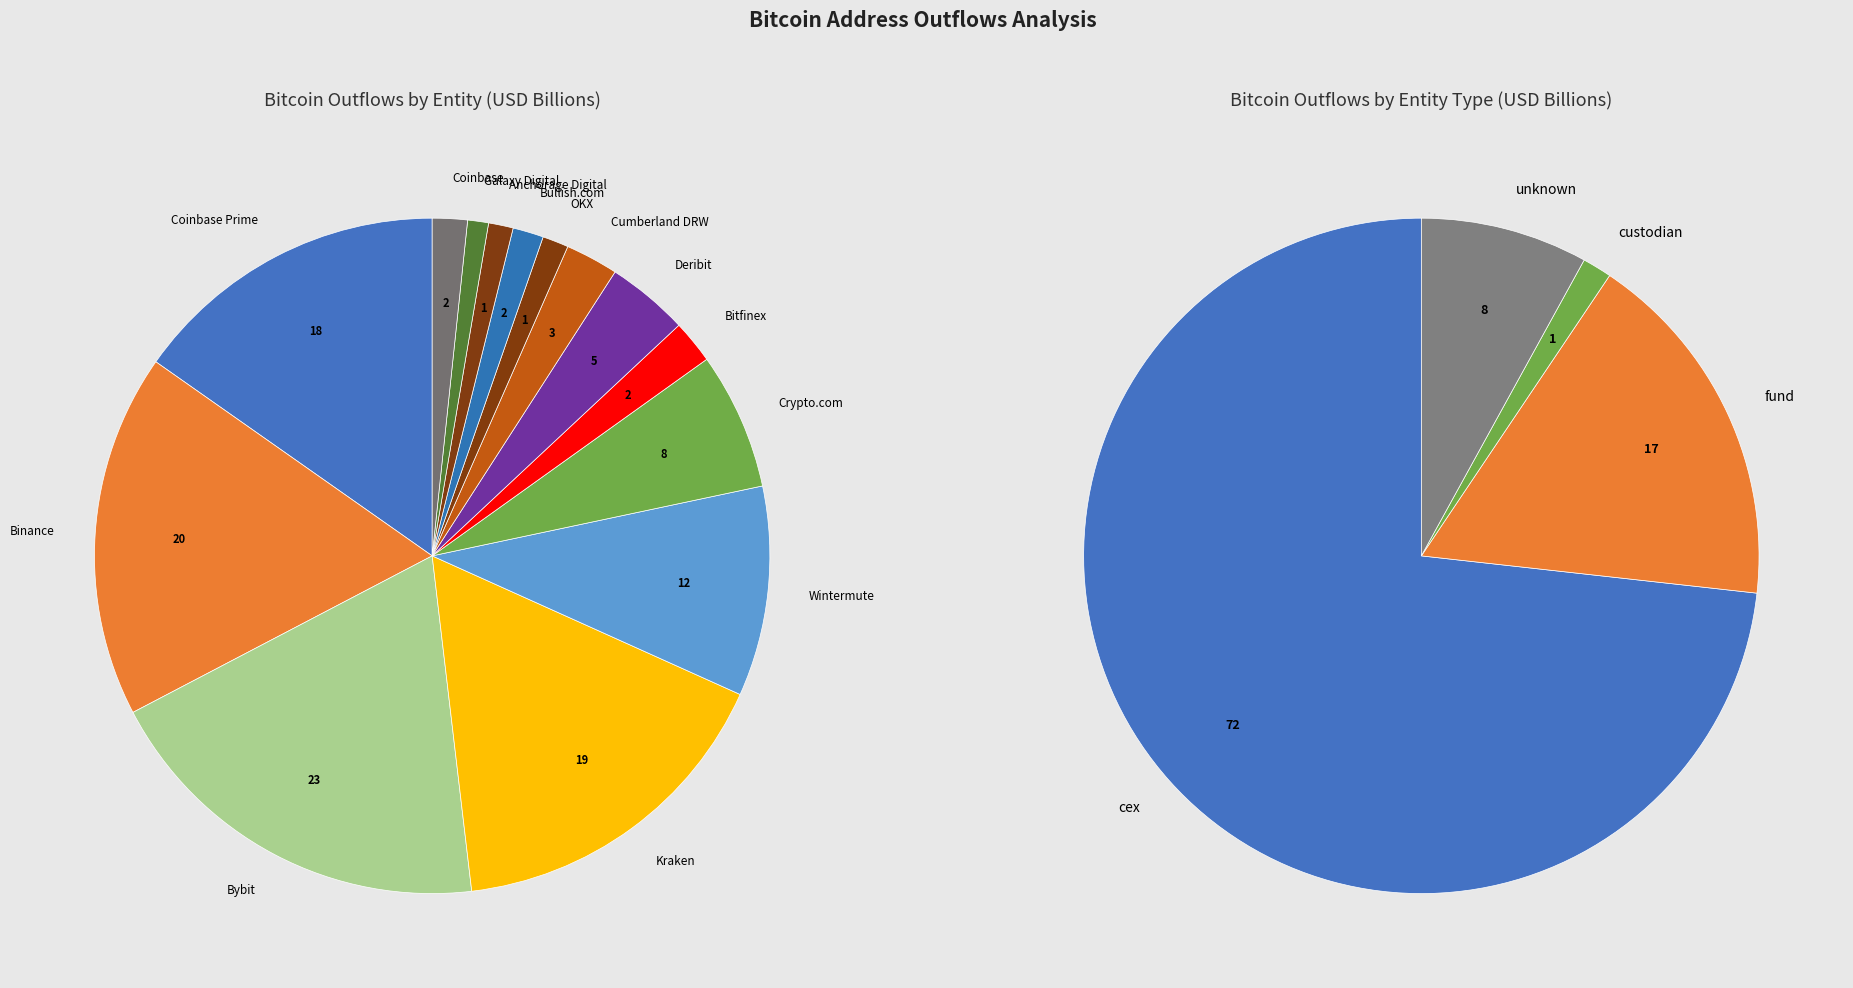

What percentage is the OKX slice, to the nearest percent?

1%